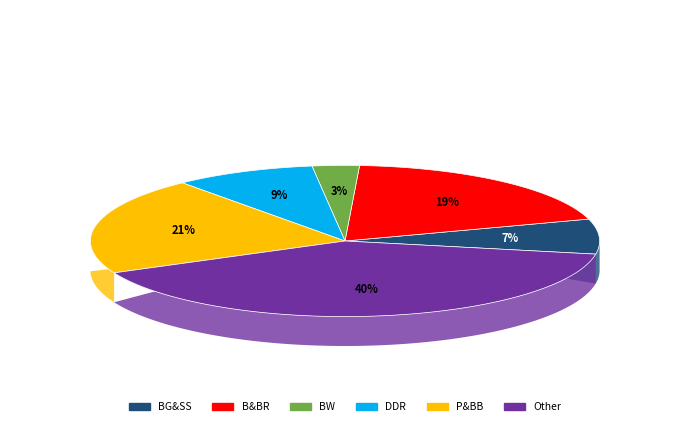

How many segments does this pie chart have?

6